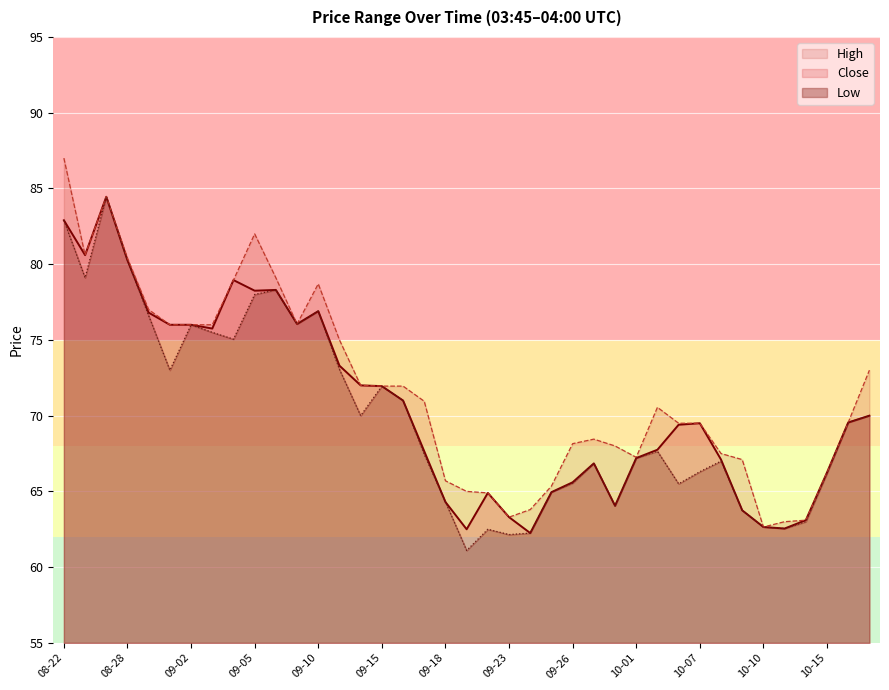

Which series has the largest range (max minus min)?

High